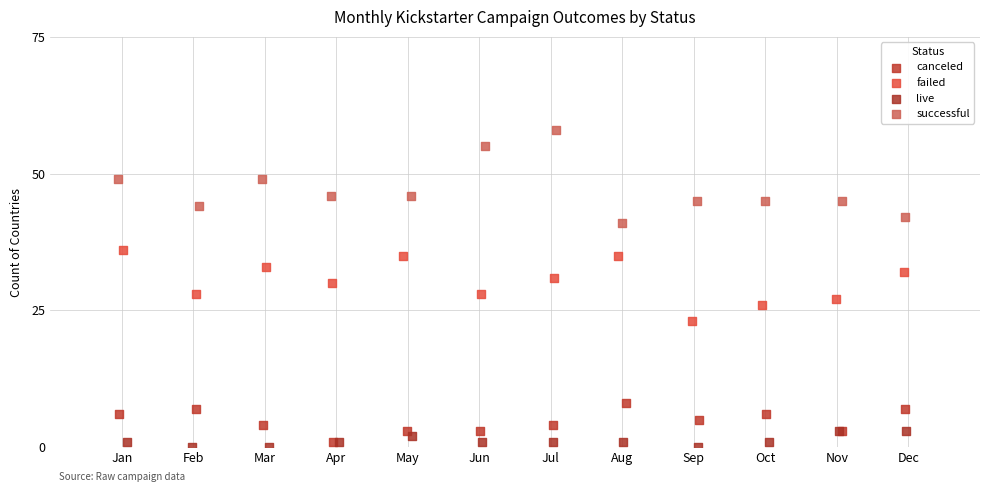

What are all the series names shown in the legend?

canceled, failed, live, successful